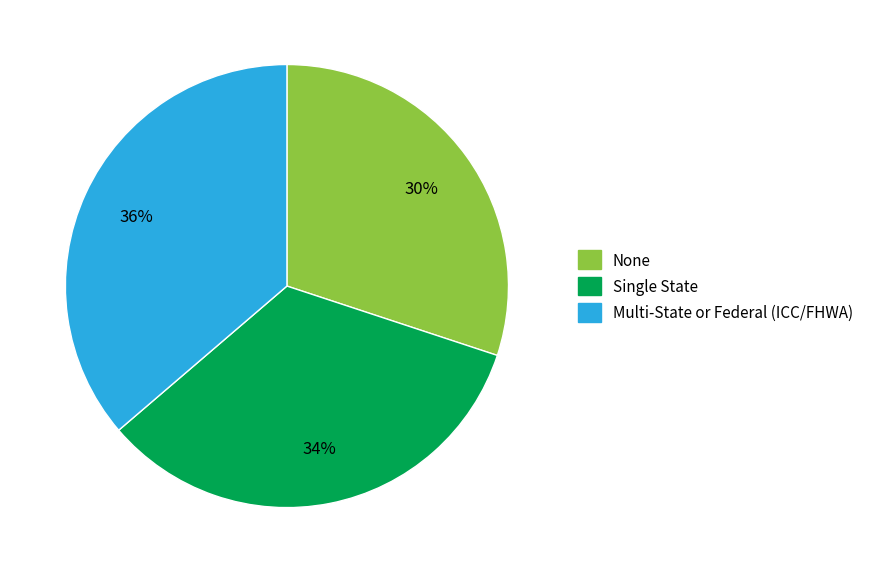

Count the number of slices in the pie.

3